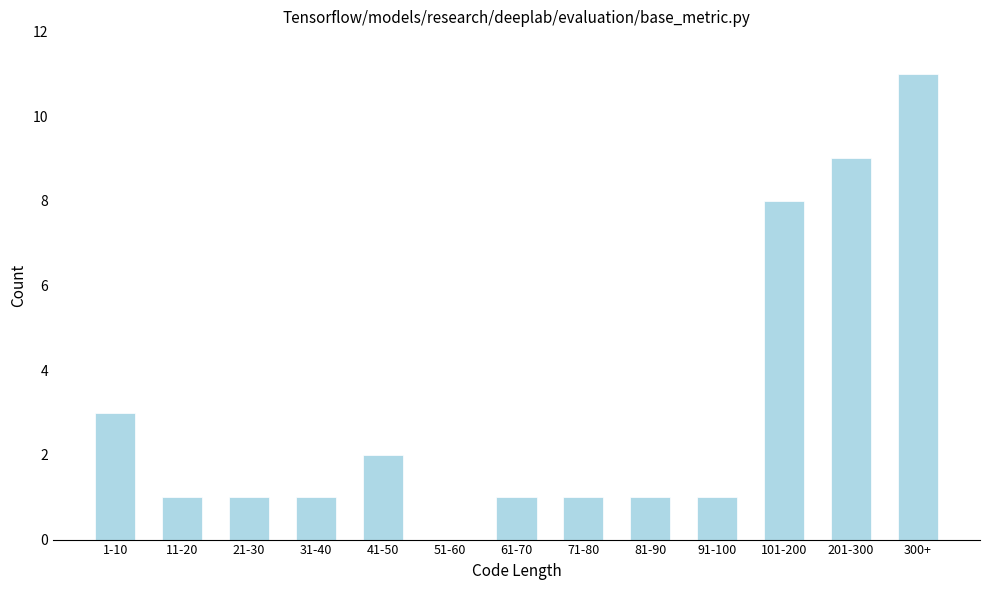

Reading right to left, extract all data points from this chart.

300+=11	201-300=9	101-200=8	91-100=1	81-90=1	71-80=1	61-70=1	51-60=0	41-50=2	31-40=1	21-30=1	11-20=1	1-10=3